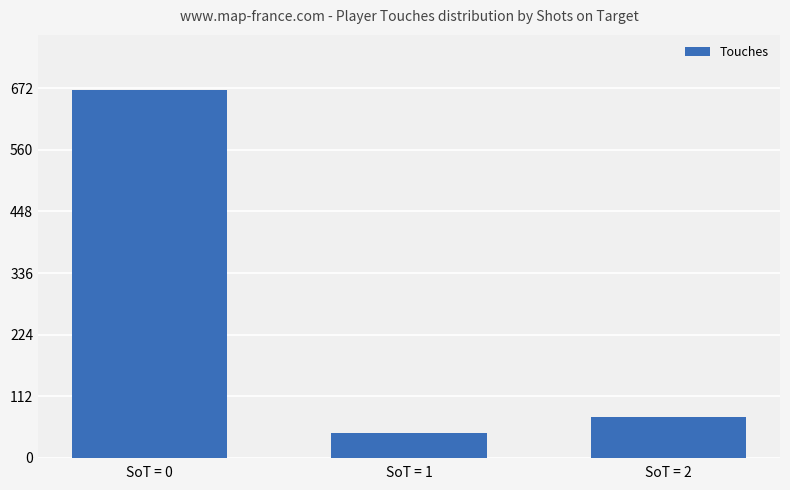

What is the average value?

262